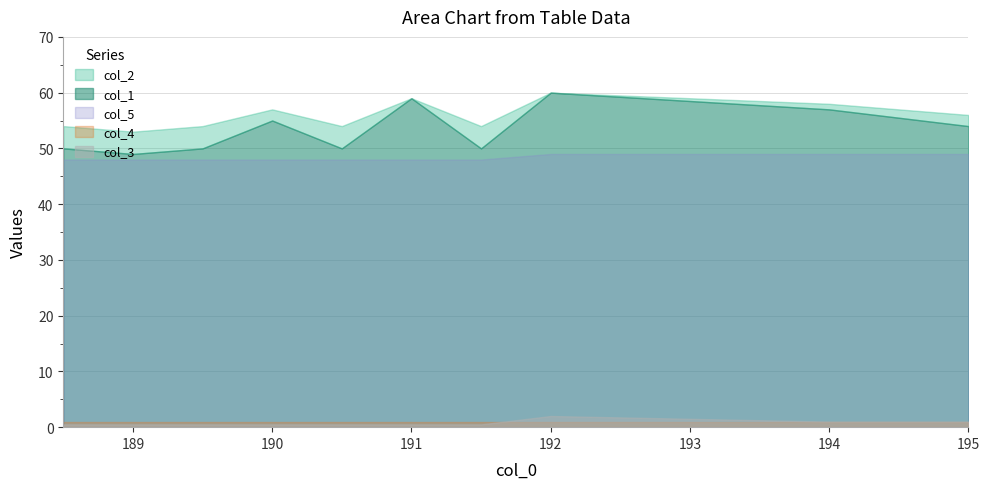

What is the average value of the col_5 series?

48.3